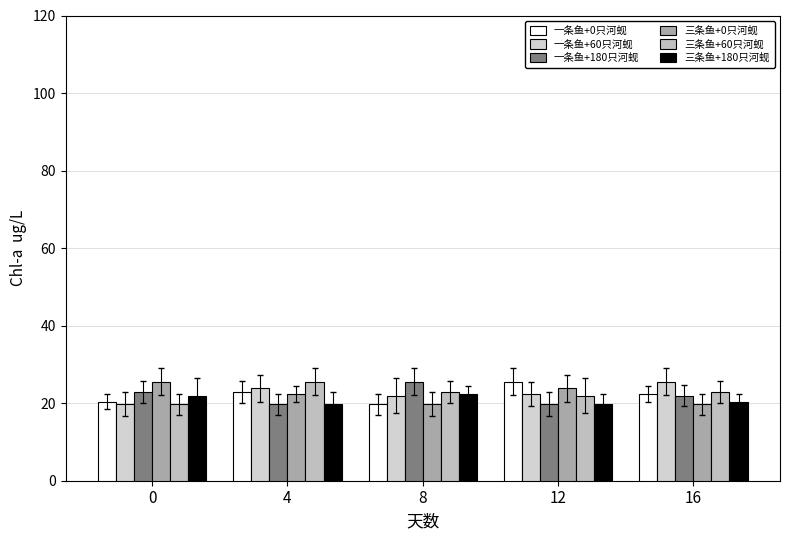

How many distinct data groups are displayed?

6